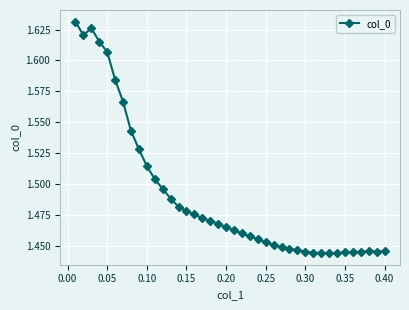

Count the values in the range 1 to 2.

40